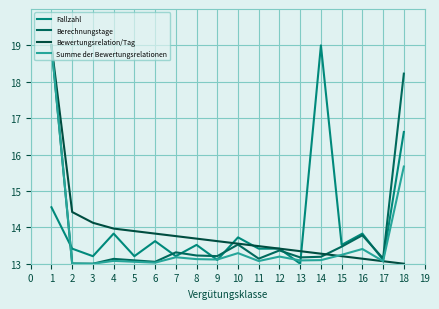

What is the smallest value displayed?

13.0